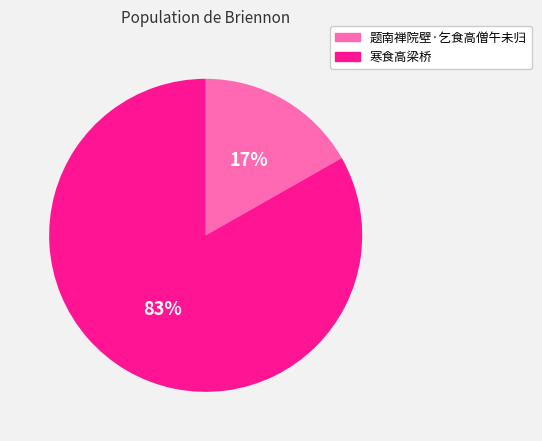

What is the largest slice in the pie chart?

寒食高梁桥